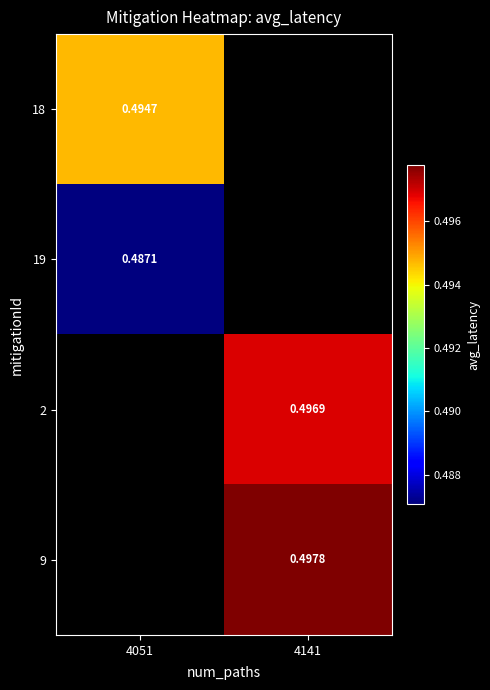

Is the value of 19 at 4051 greater than the value of 2 at 4141?

No